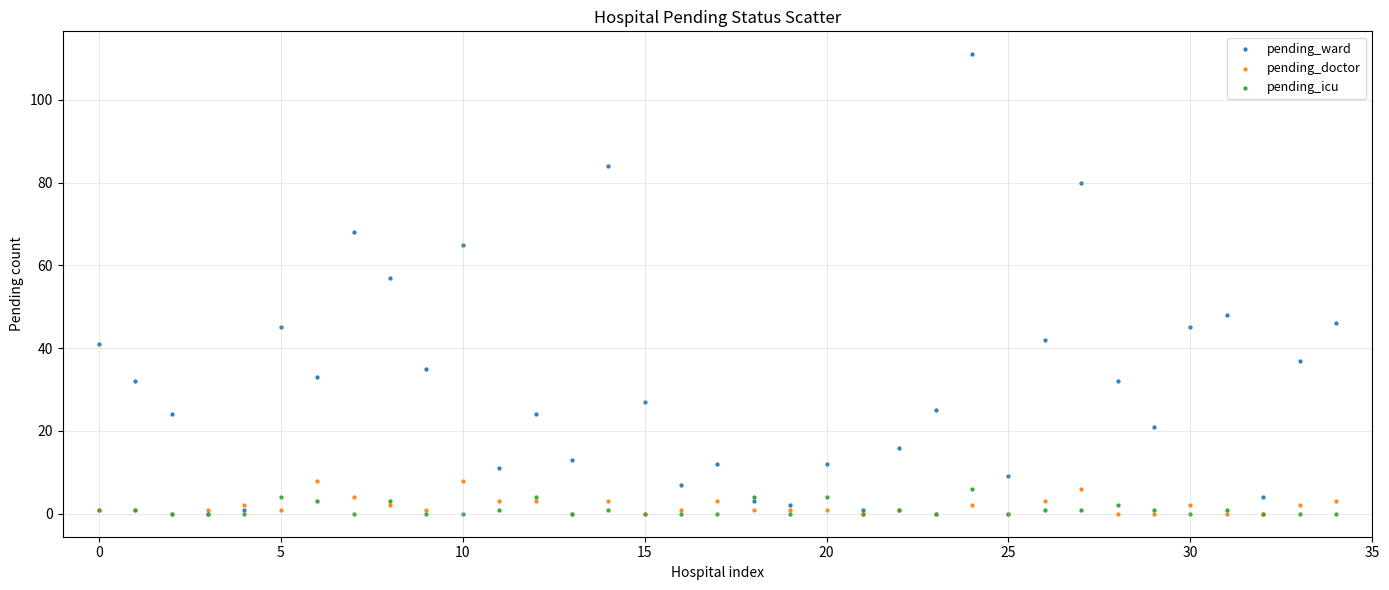

In the pending_ward series, what Y value is closest to 55?

57